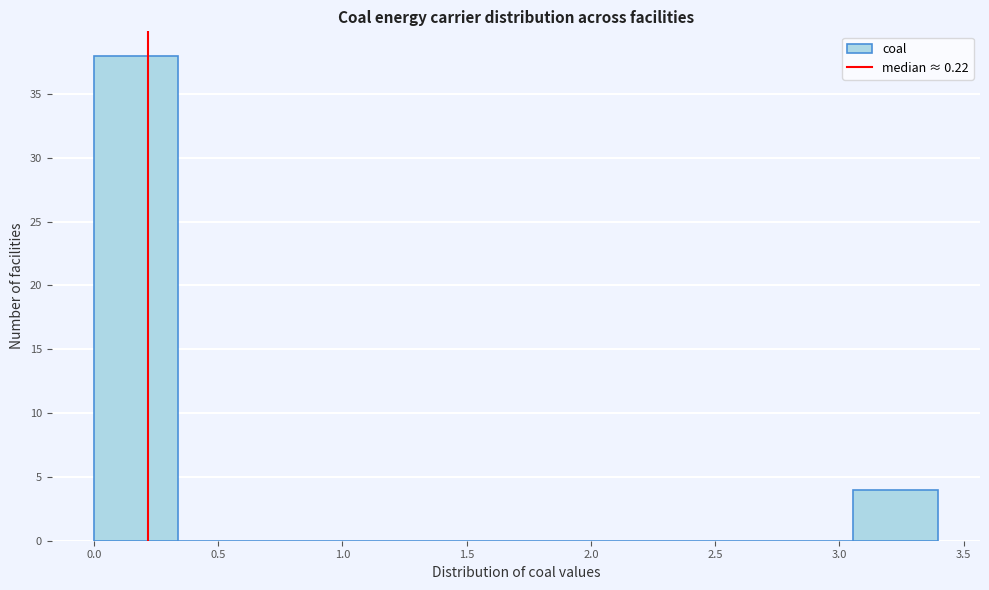

How tall is the bar that spans 3.05 to 3.40 on the x-axis? Neither the bar edges nor the heights are printed on the chart, so give them approximately, as read against the axes.

4